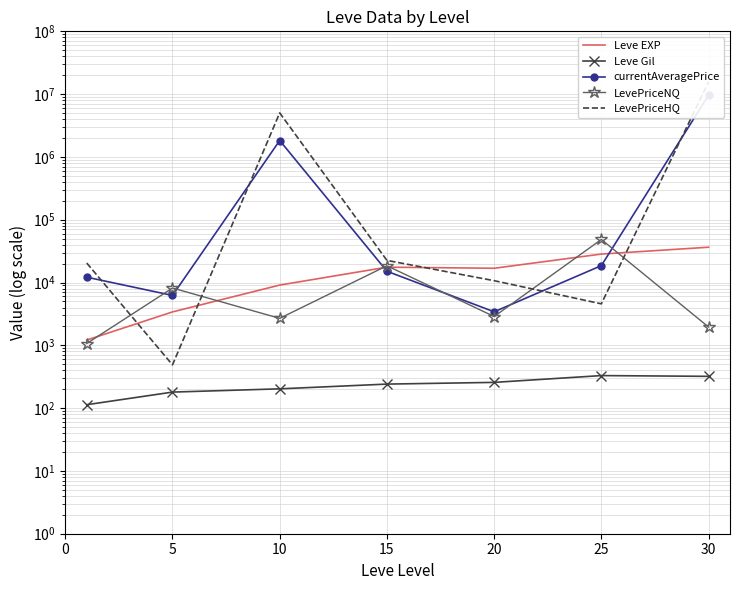

Between 15 and 30, which series saw the biggest shift?

LevePriceHQ